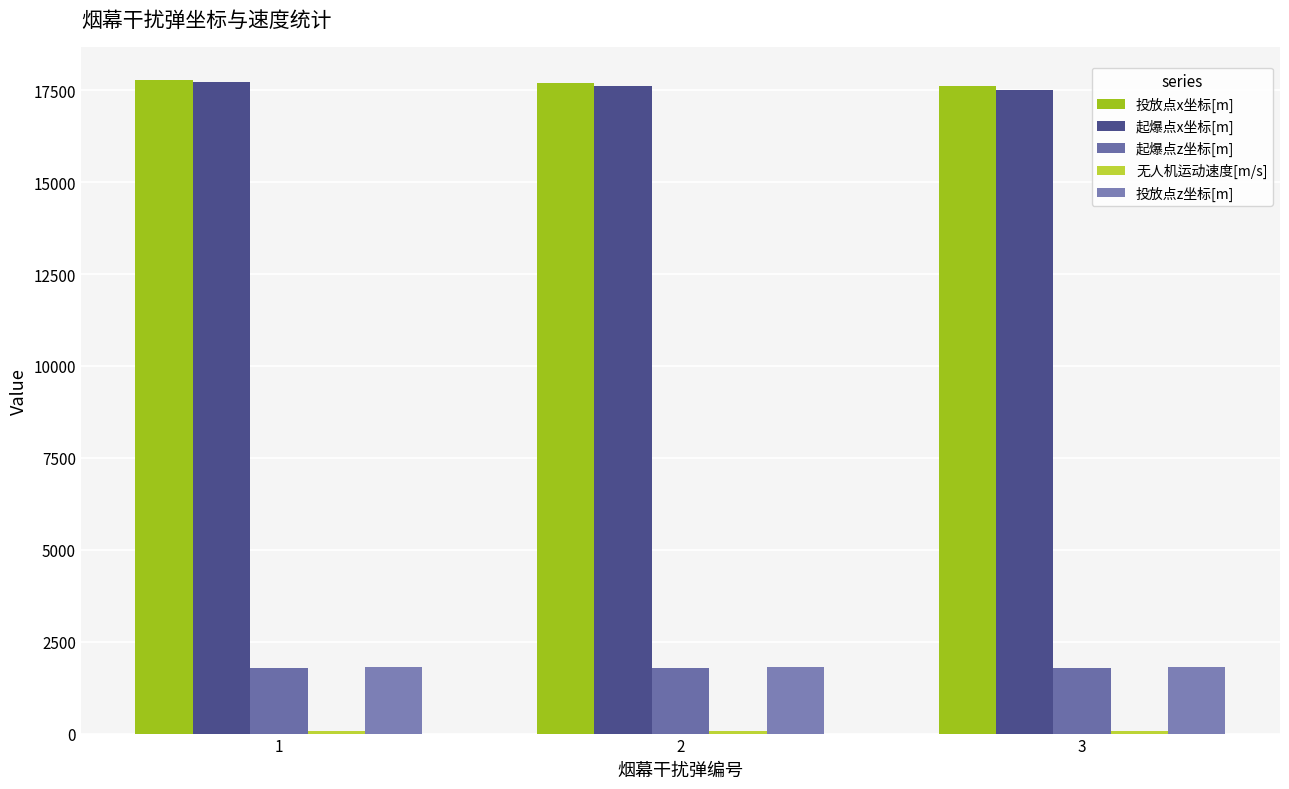

Which series has the widest spread of values?

起爆点x坐标[m]